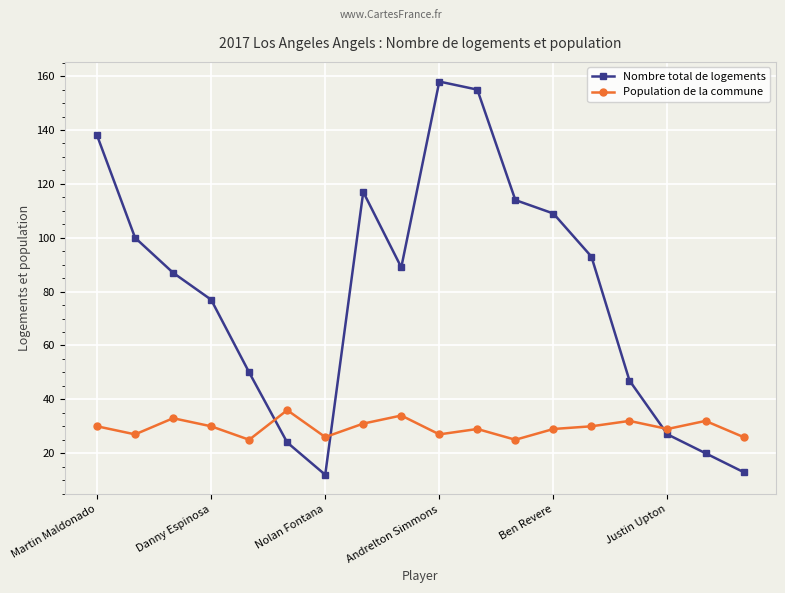

What is the sum of all Population de la commune values?

531